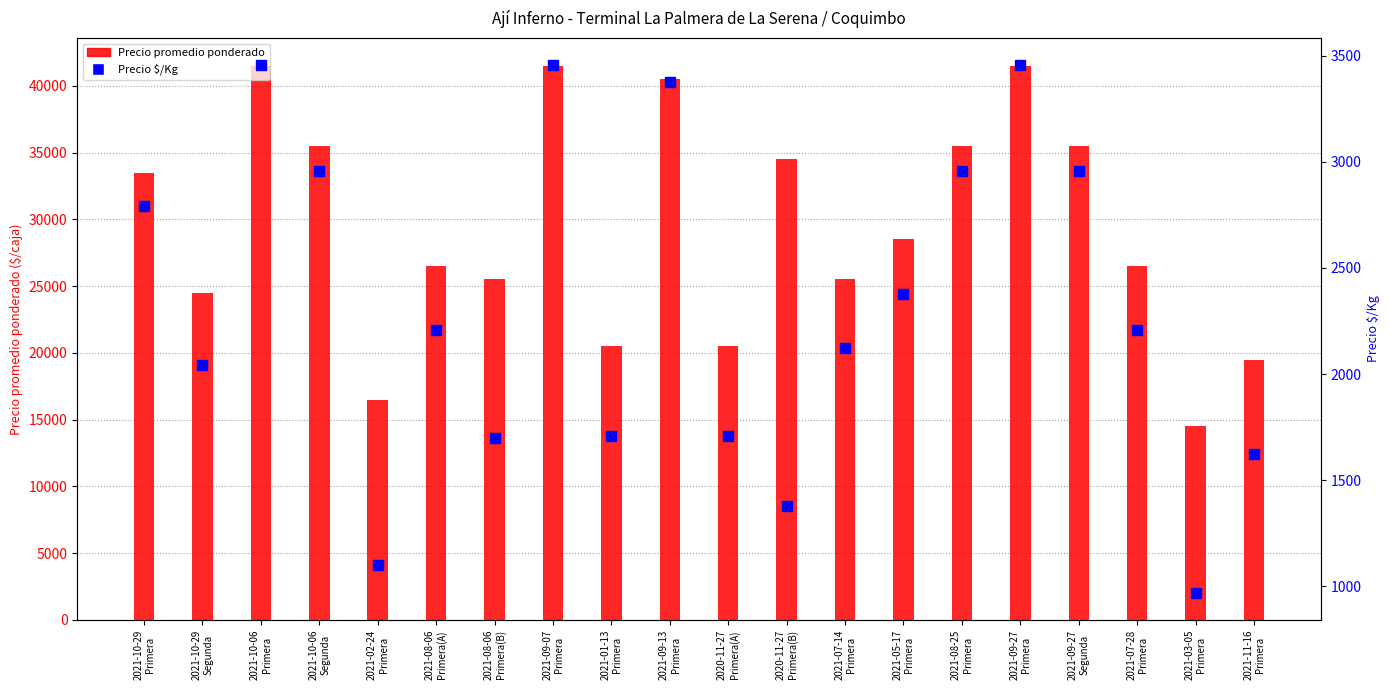

How many values in the Precio promedio ponderado series are below 28500?

10